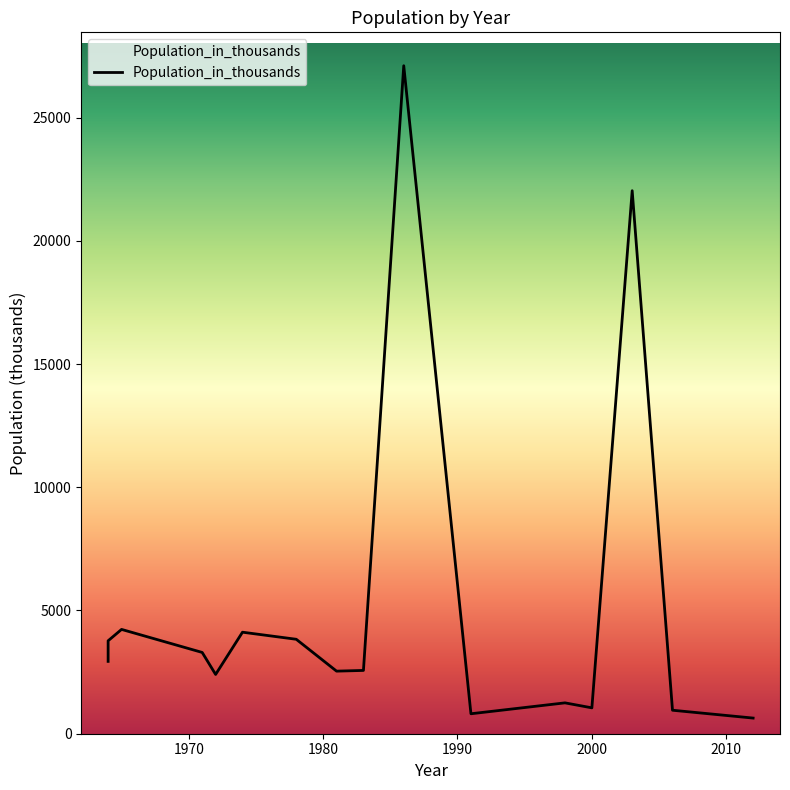

Count the number of data series in this chart.

1